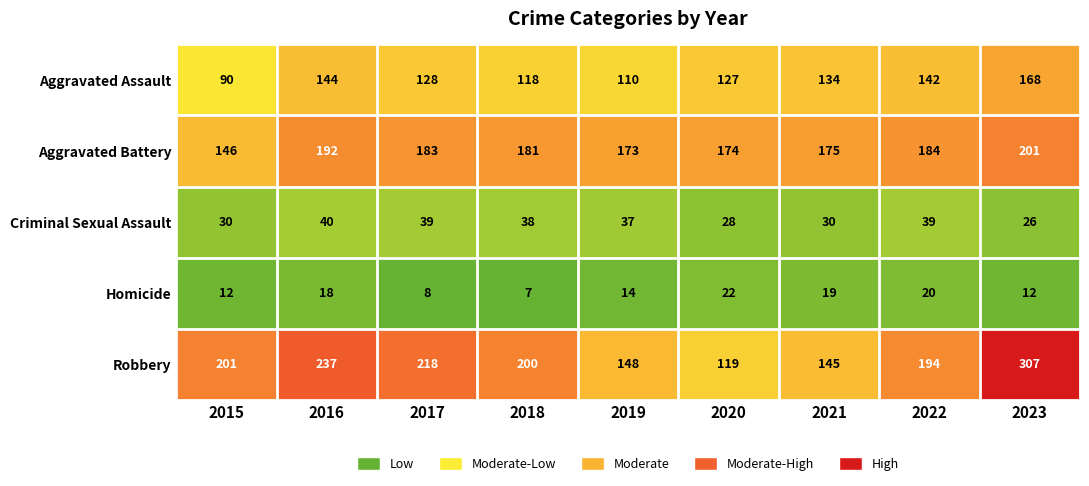

Which series changed the most between 2017 and 2023?

Robbery